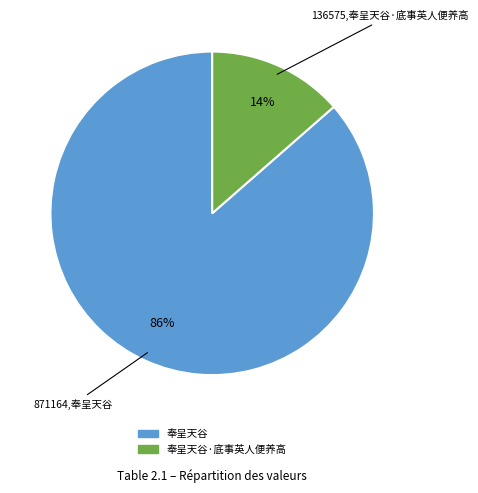

To the nearest percent, what is the average slice percentage?

50%